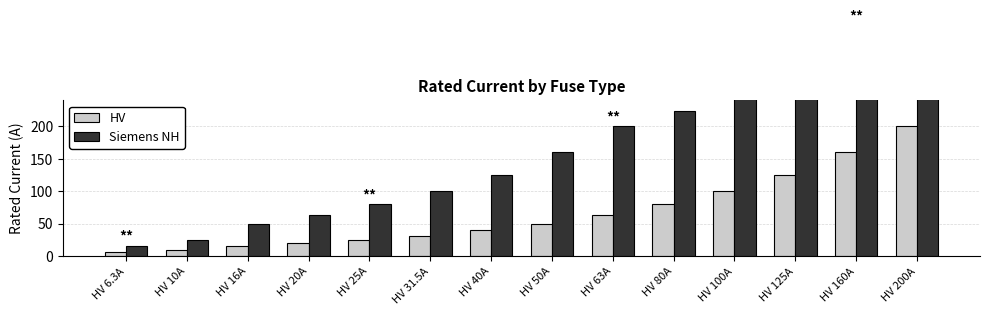

The value of Siemens NH at HV 125A is 524.3. True or false?

False